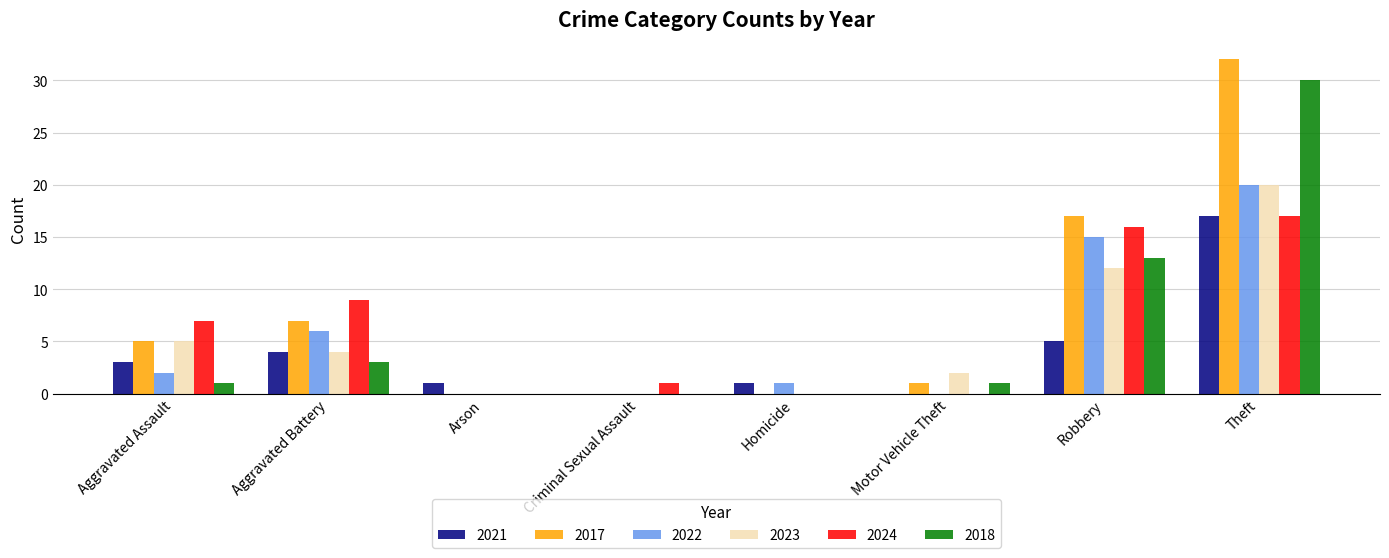

Reading left to right, extract all data points from this chart.

2021: 3	4	1	0	1	0	5	17
2017: 5	7	0	0	0	1	17	32
2022: 2	6	0	0	1	0	15	20
2023: 5	4	0	0	0	2	12	20
2024: 7	9	0	1	0	0	16	17
2018: 1	3	0	0	0	1	13	30